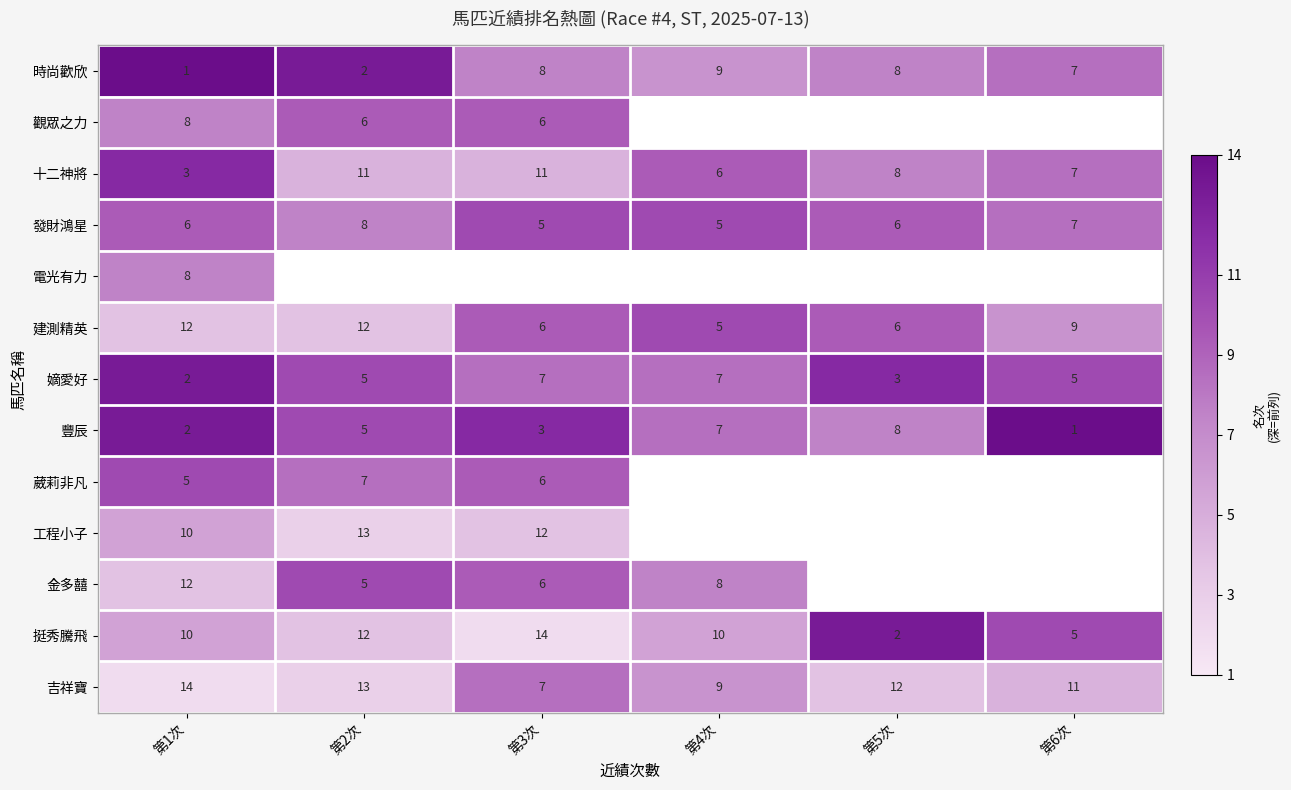

What is the sum of the 挺秀騰飛 values at 第6次 and 第3次?

19